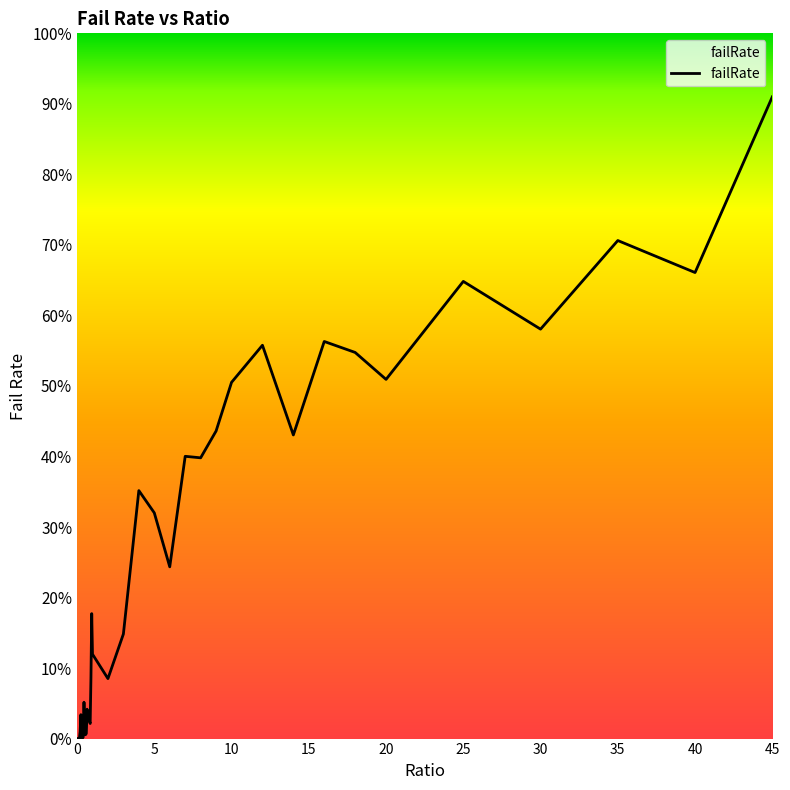

How many points are lower than both their immediate neighbors (excluding endpoints)?

12